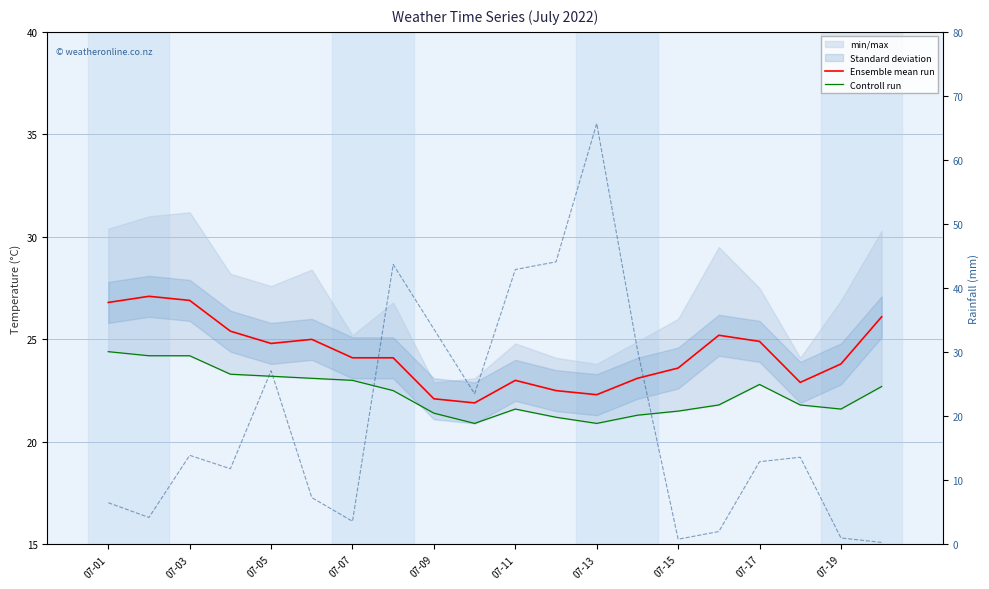

Which series has the largest range (max minus min)?

rainfall_mm